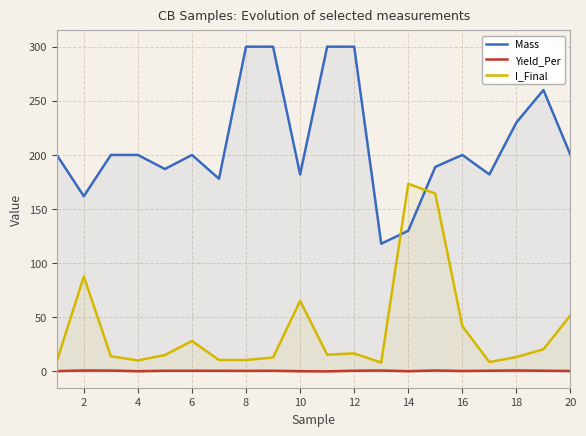

What is the difference between the maximum and minimum values in the I_Final series?

165.1